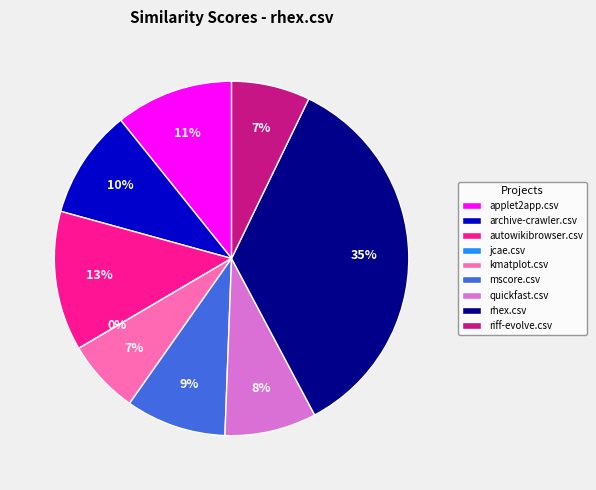

What is the largest slice in the pie chart?

rhex.csv